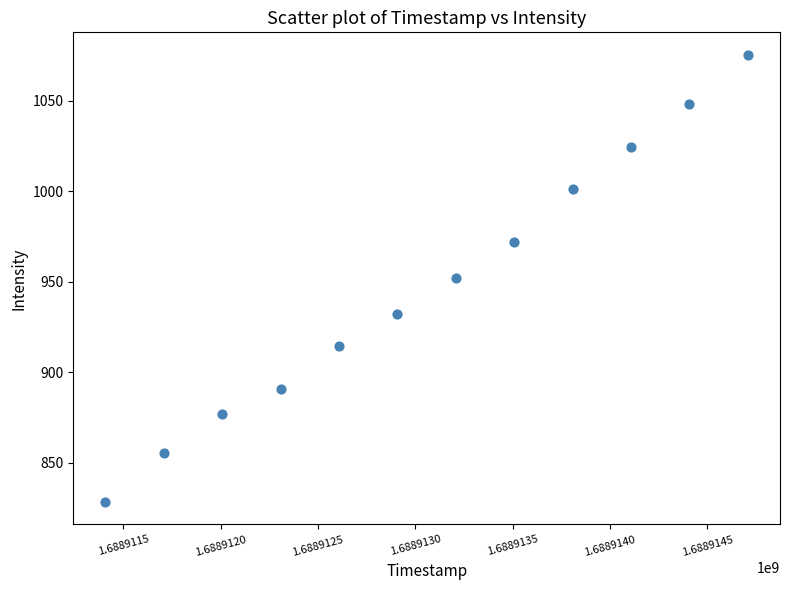

What is the average X value?

1688913058.0